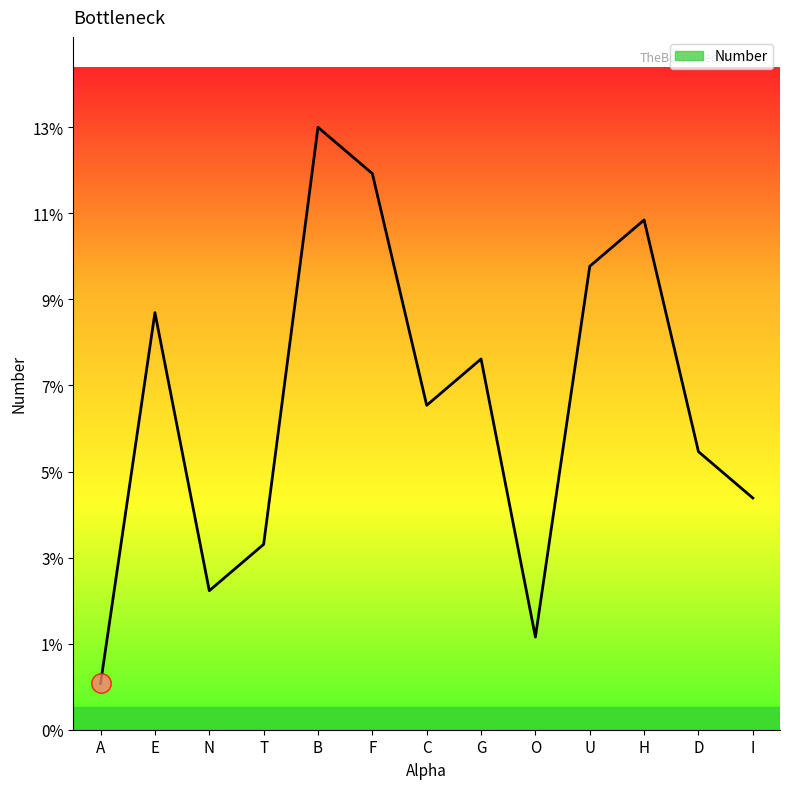

Does the chart have visible grid lines?

No